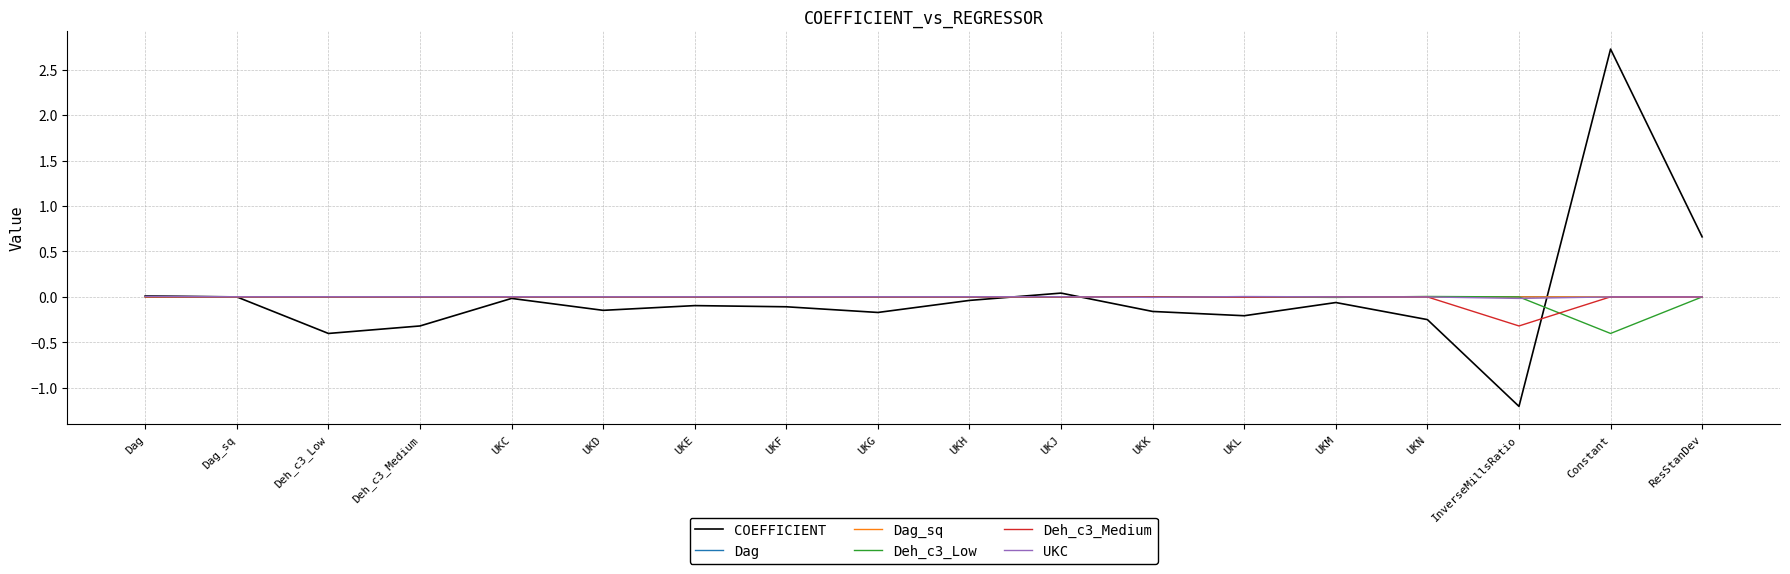

The value of Deh_c3_Medium at Deh_c3_Low is -0.0. True or false?

True